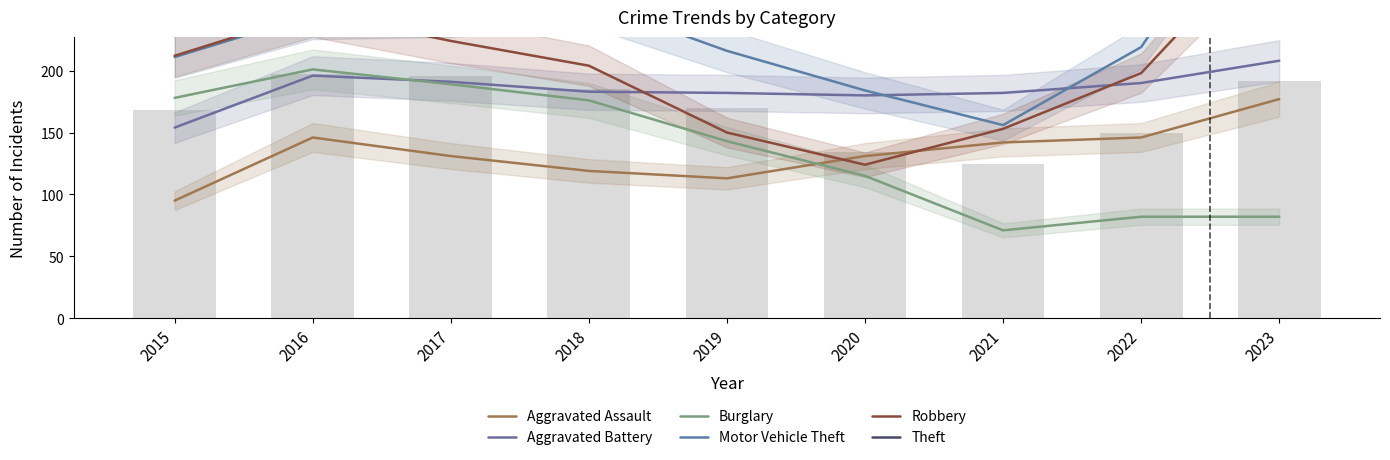

How many series are shown in this chart?

6